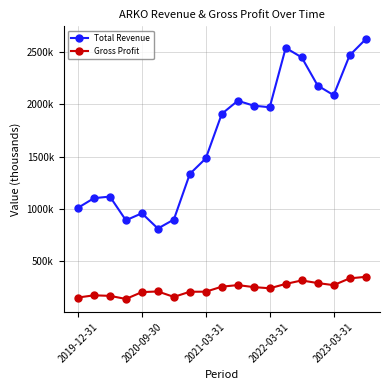

What are all the series names shown in the legend?

Total Revenue, Gross Profit